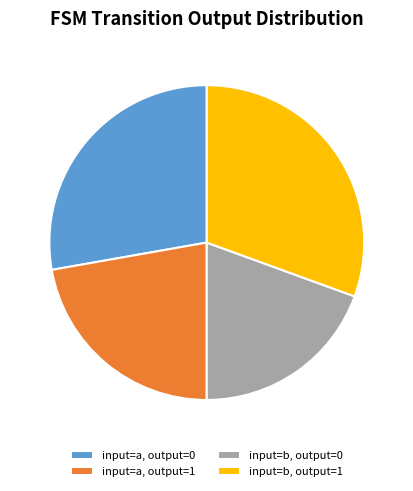

How many segments does this pie chart have?

4